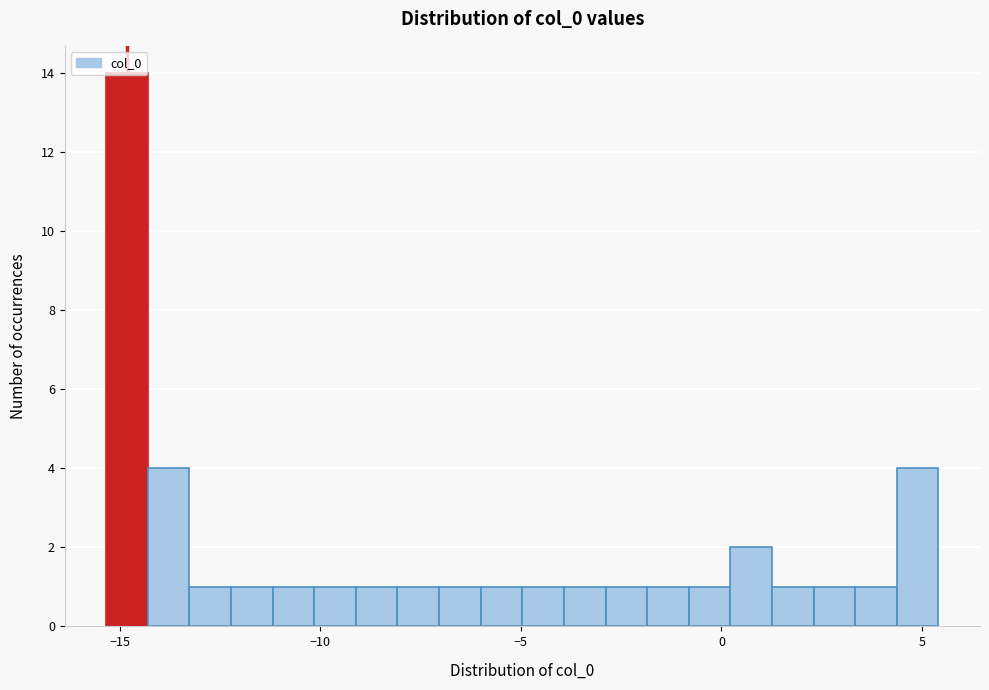

Around what value on the x-axis is the tallest bar? Give the approximate position of its centre, as read against the axis.

-15.0